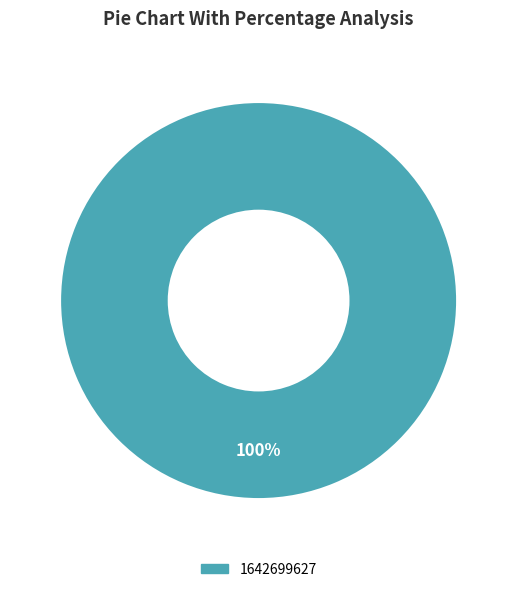

Is there a majority slice in this chart?

Yes